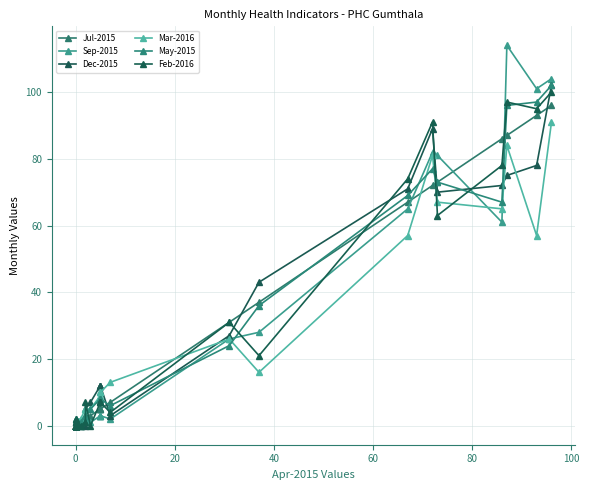

Reading left to right, what are all the values shown in this chart?

Jul-2015: 0	0	0	0	0	0	0	0	0	0	0	0	0	0	0	0	0	0	0	0	0	0	1	2	3	3	5	5	5	5	7	31	37	67	72	73	86	87	93	96
Sep-2015: 0	0	0	0	0	0	0	0	0	0	0	0	0	0	0	0	0	0	0	0	0	1	0	2	2	1	3	3	3	3	2	26	28	65	82	81	61	114	101	104
Dec-2015: 0	0	0	0	0	0	0	0	0	0	0	0	0	0	0	0	0	0	0	1	1	1	0	0	5	7	12	12	12	12	3	27	43	71	89	70	72	75	78	102
Mar-2016: 0	0	0	0	0	0	0	0	0	0	0	0	0	0	0	0	0	0	0	0	1	2	2	5	5	5	9	10	10	10	13	26	16	57	81	67	65	84	57	91
May-2015: 0	0	0	0	0	0	0	0	0	0	0	0	0	0	0	0	0	0	0	0	0	2	1	3	3	5	8	8	8	8	6	24	36	69	77	73	67	96	97	102
Feb-2016: 0	0	0	0	0	0	0	0	0	0	0	0	0	0	0	0	0	0	0	1	1	2	0	1	7	0	7	7	7	7	4	31	21	74	91	63	78	97	95	100